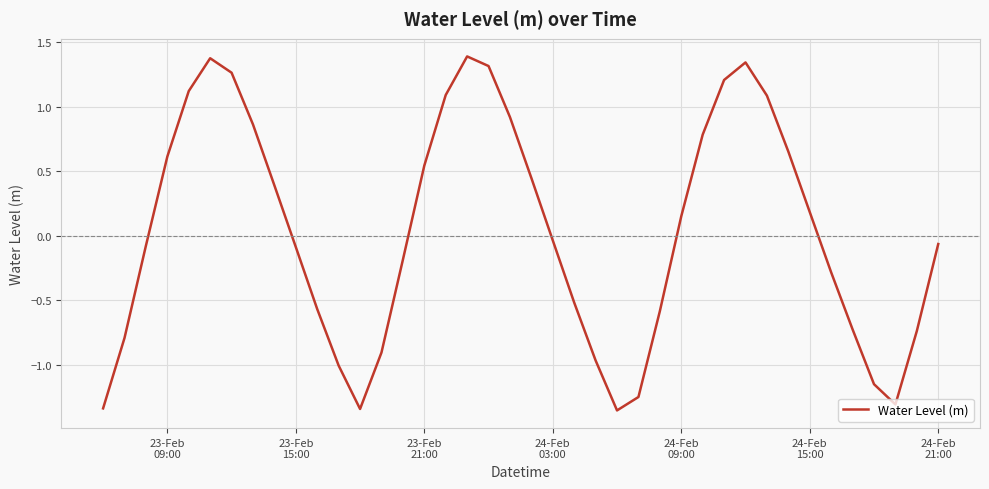

What is the greatest value displayed?

1.4